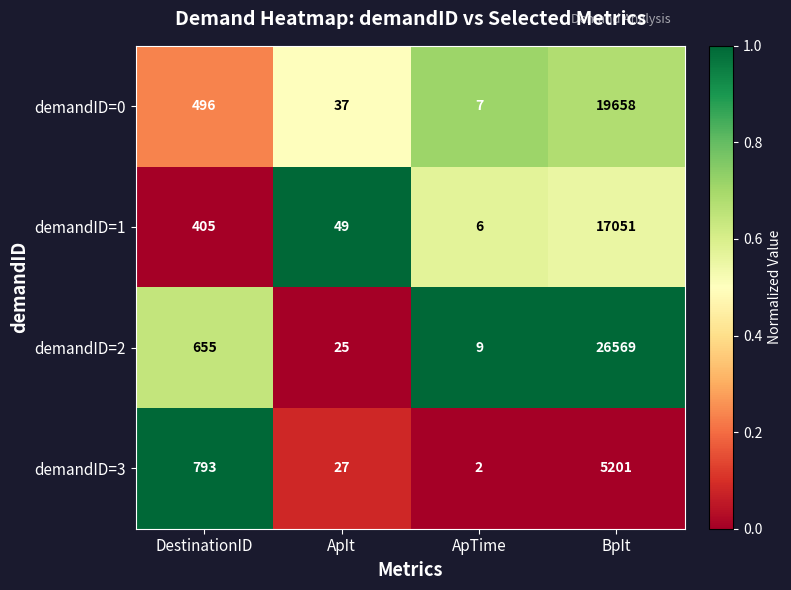

The value of demandID=0 at DestinationID is 496. True or false?

True